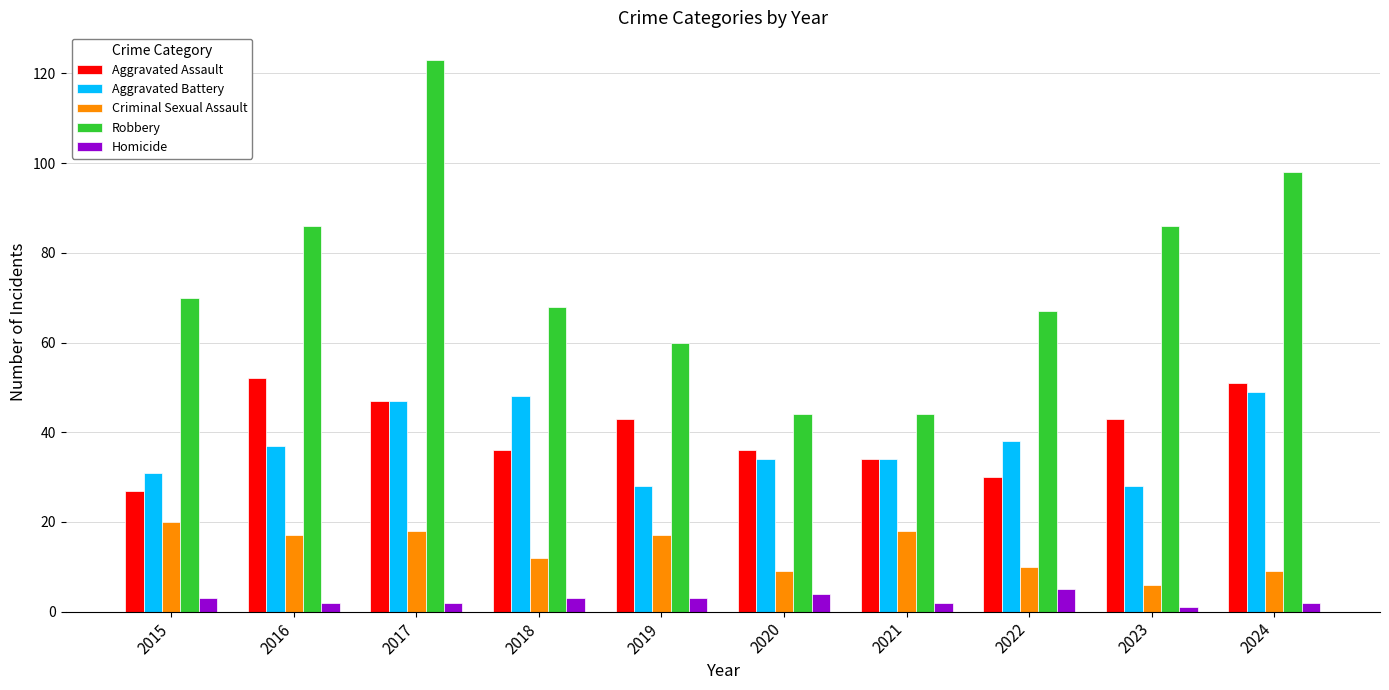

Is it true that Homicide equals 1 at 2023?

True